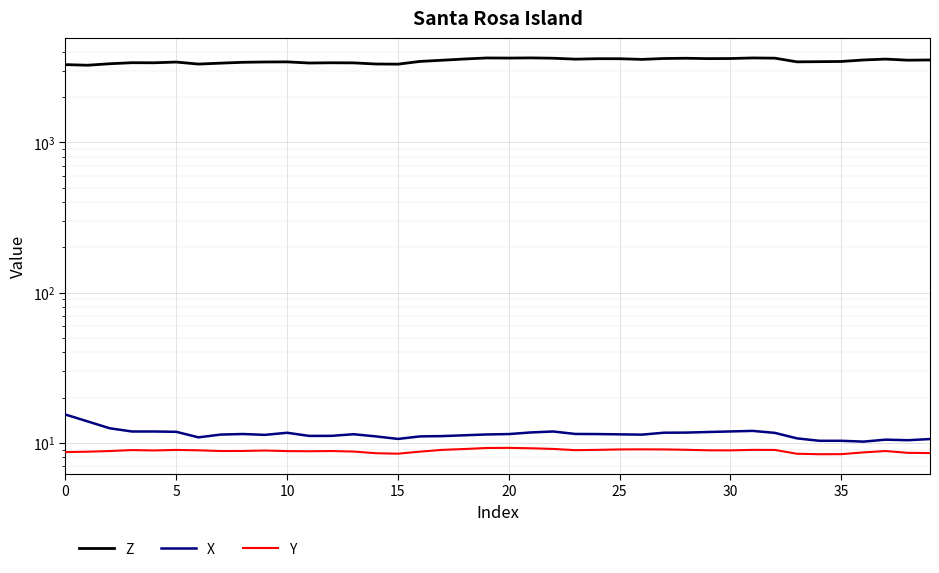

Rank the series by their maximum value, from lowest to highest.

Y, X, Z